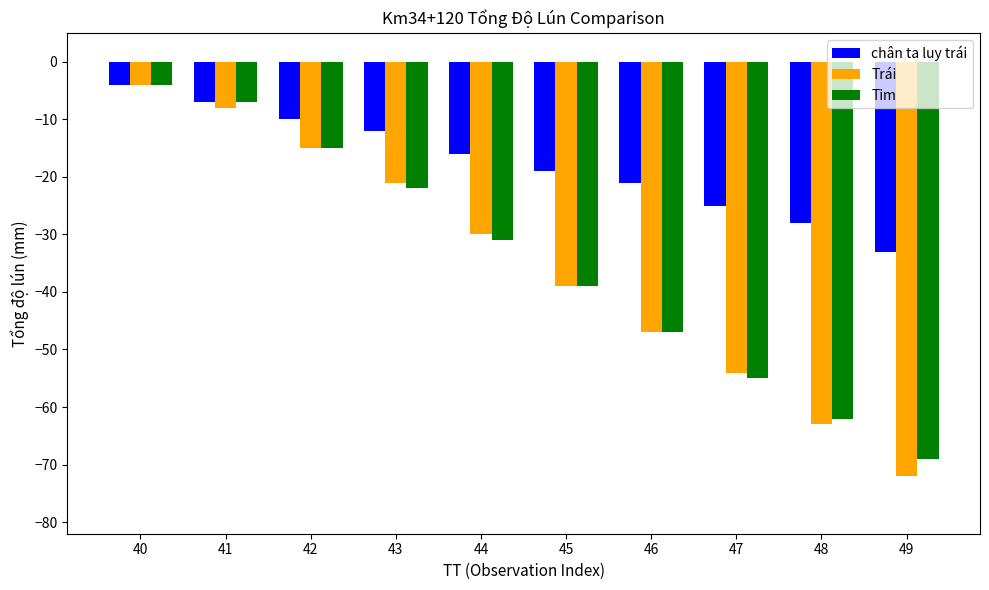

Reading left to right, extract all data points from this chart.

chân ta luy trái: 40=-4	41=-7	42=-10	43=-12	44=-16	45=-19	46=-21	47=-25	48=-28	49=-33
Trái: 40=-4	41=-8	42=-15	43=-21	44=-30	45=-39	46=-47	47=-54	48=-63	49=-72
Tim: 40=-4	41=-7	42=-15	43=-22	44=-31	45=-39	46=-47	47=-55	48=-62	49=-69